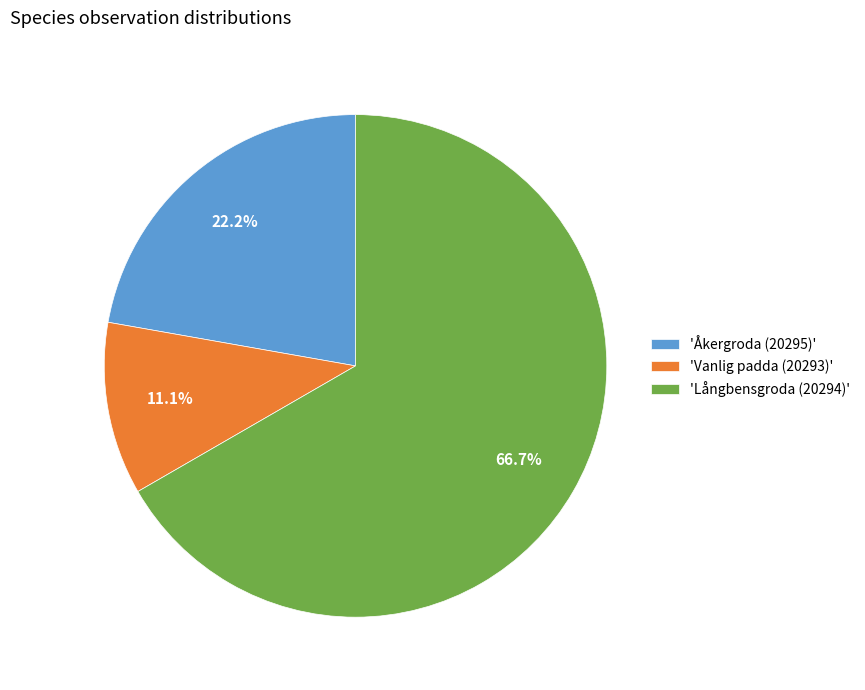

How many slices are in this pie chart?

3